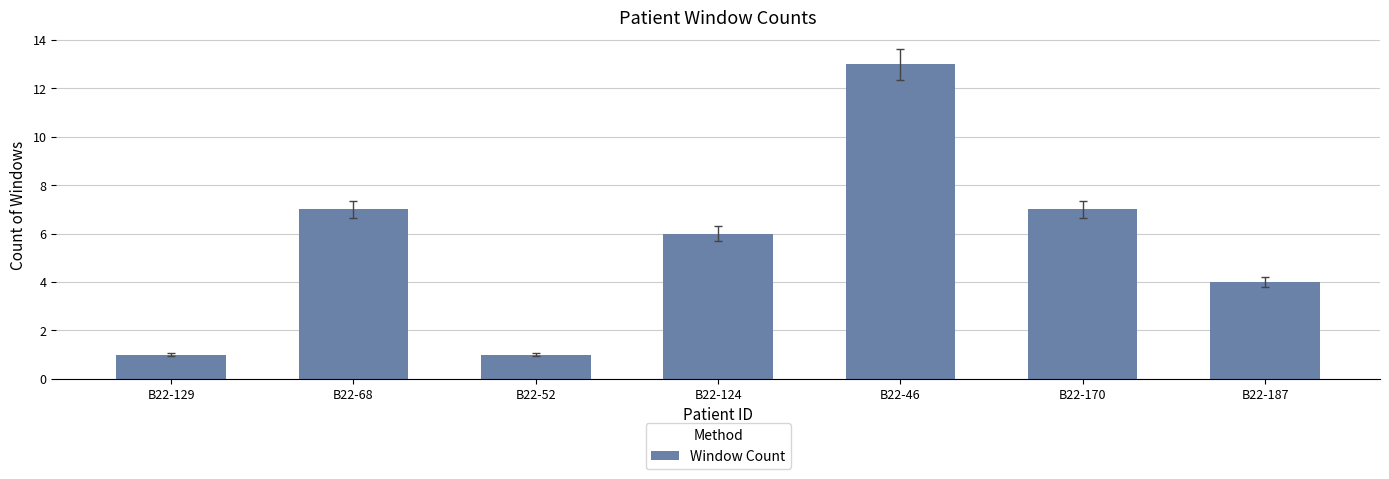

Reading right to left, transcribe all the data shown in this chart.

B22-187=4	B22-170=7	B22-46=13	B22-124=6	B22-52=1	B22-68=7	B22-129=1